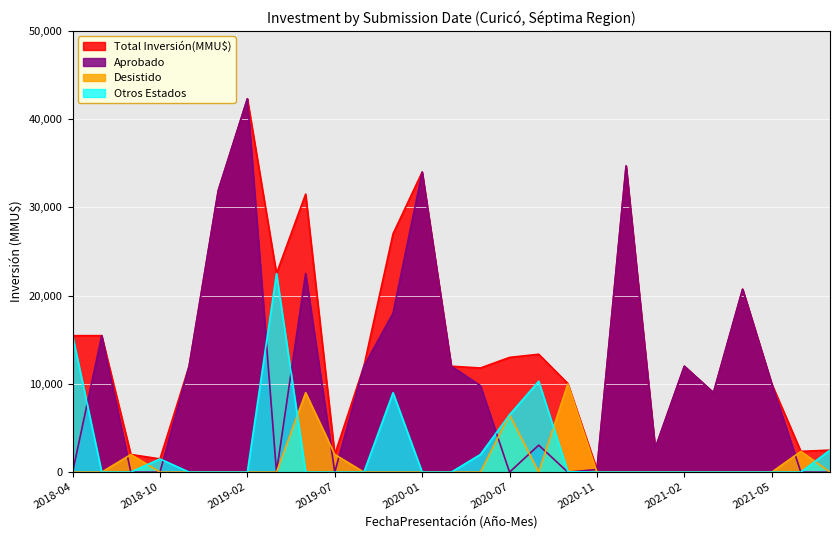

Which series has the largest range (max minus min)?

Aprobado